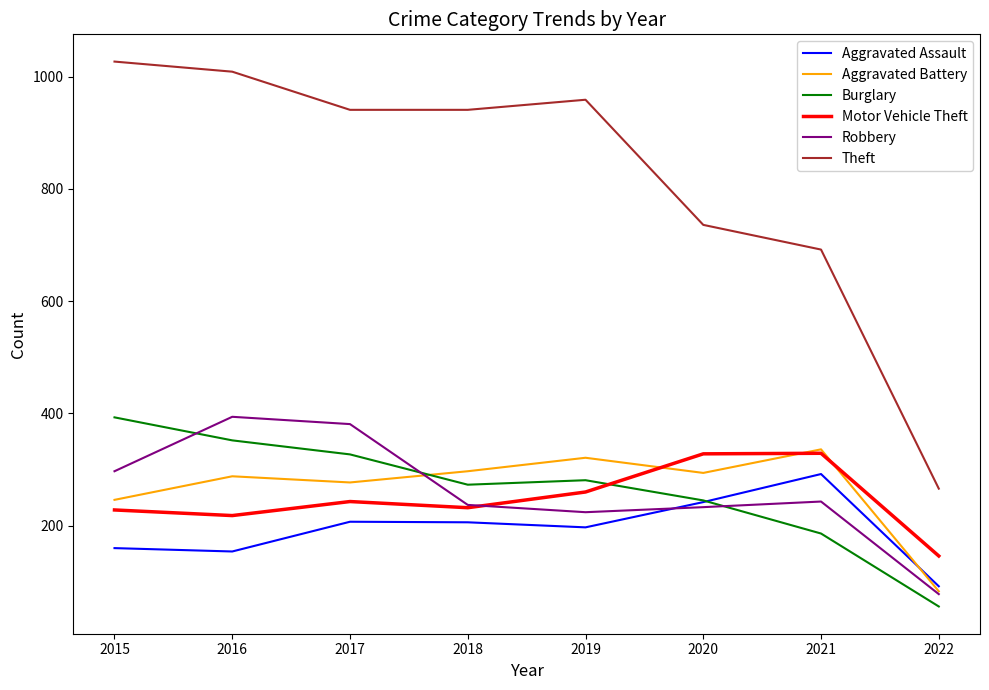

Is the value of Theft at 2018 greater than the value of Burglary at 2022?

Yes